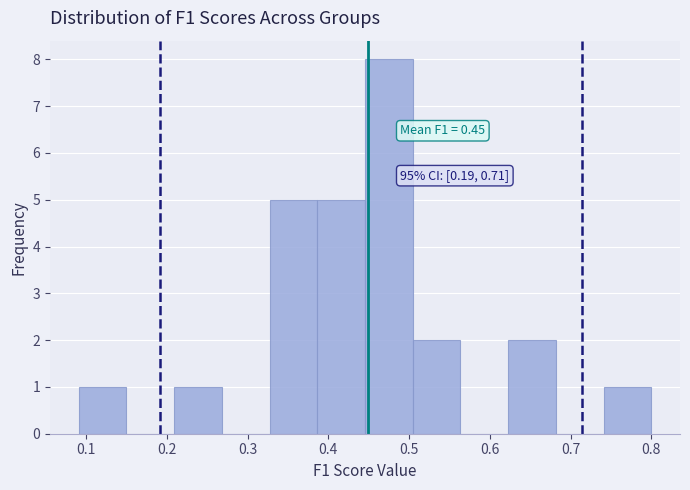

Over which range of the x-axis is the bar tallest?

0.45 to 0.50